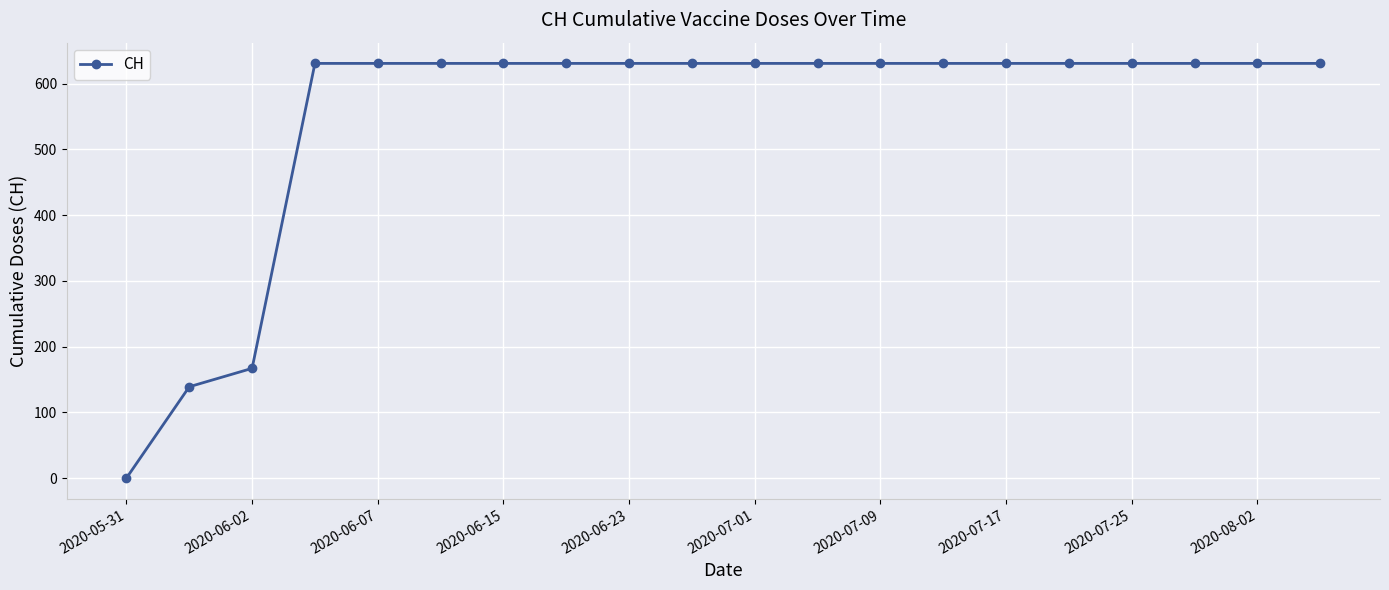

What is the sum of all values?

11033